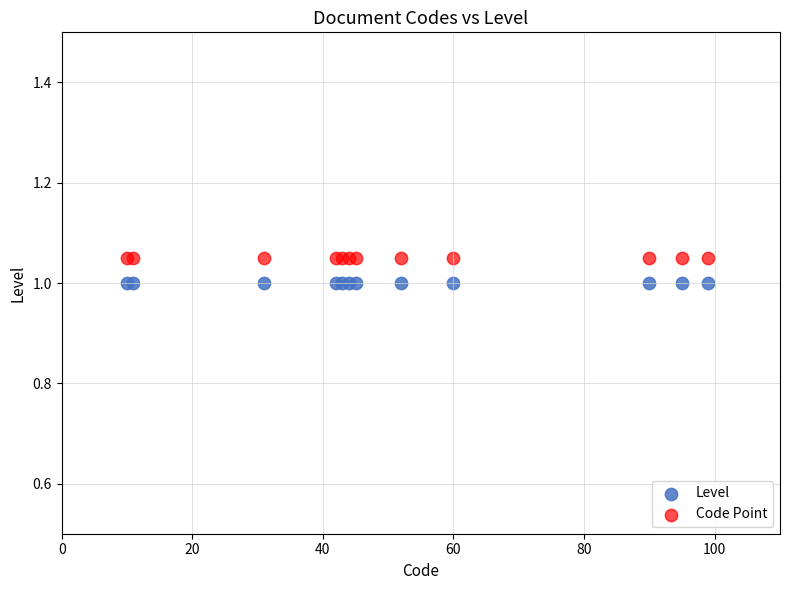

Which series reaches the maximum Y coordinate?

Code Point